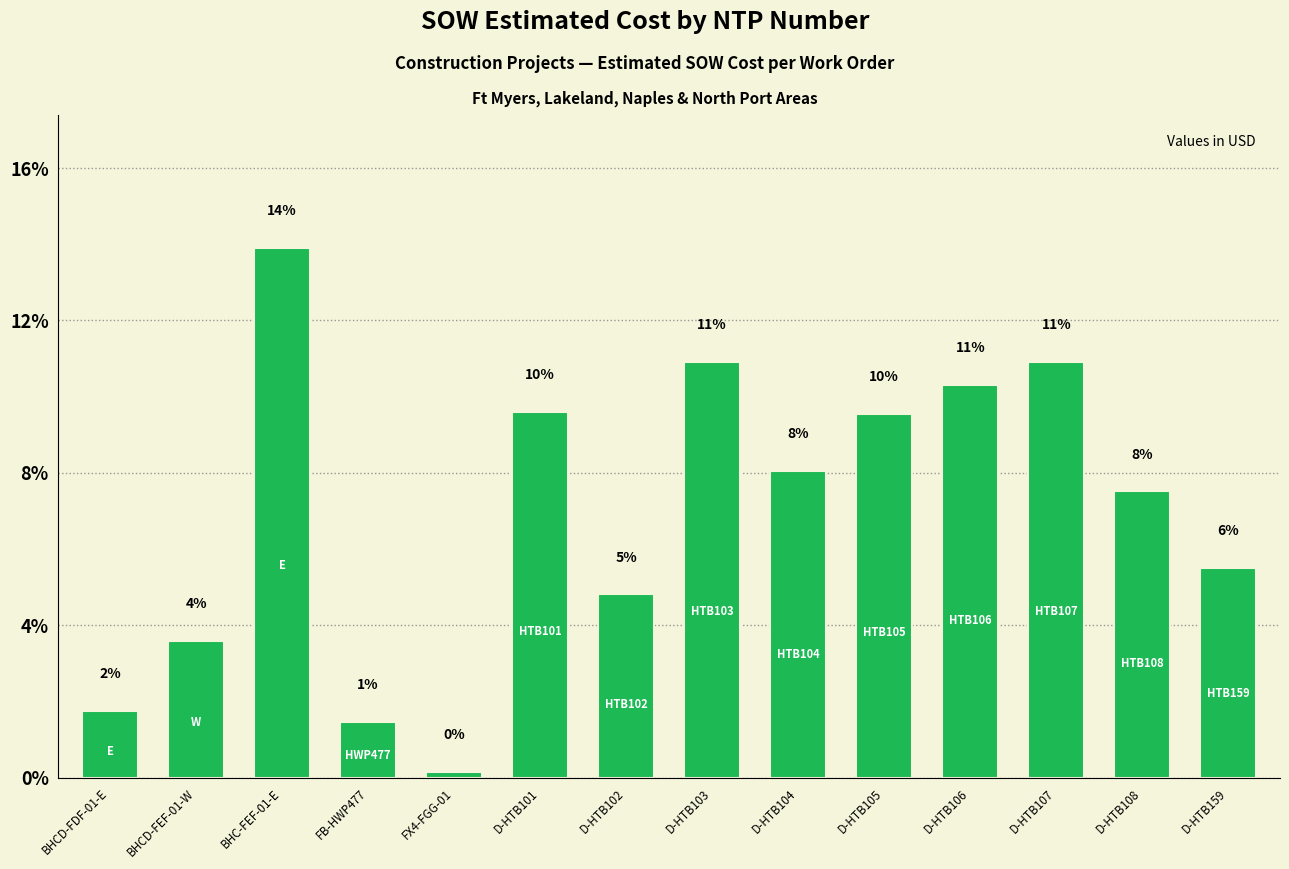

What is the difference between the maximum and minimum values?

121372.1